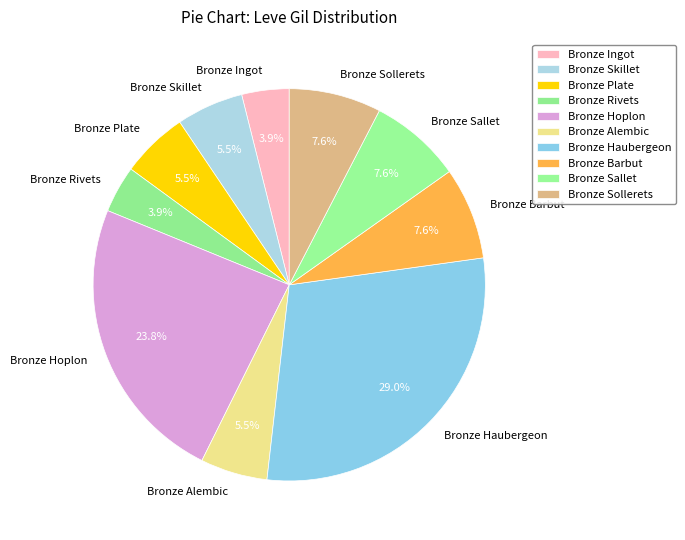

What is the largest slice in the pie chart?

Bronze Haubergeon